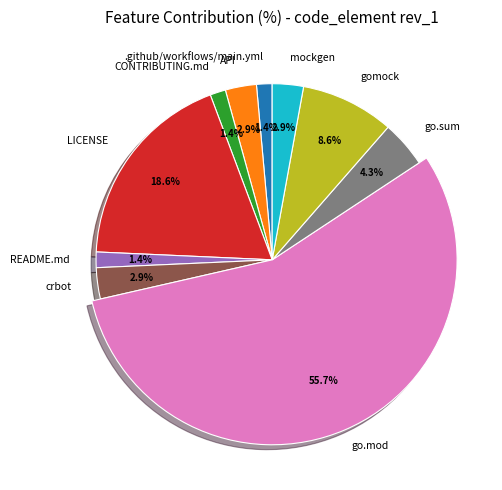

How many segments does this pie chart have?

10